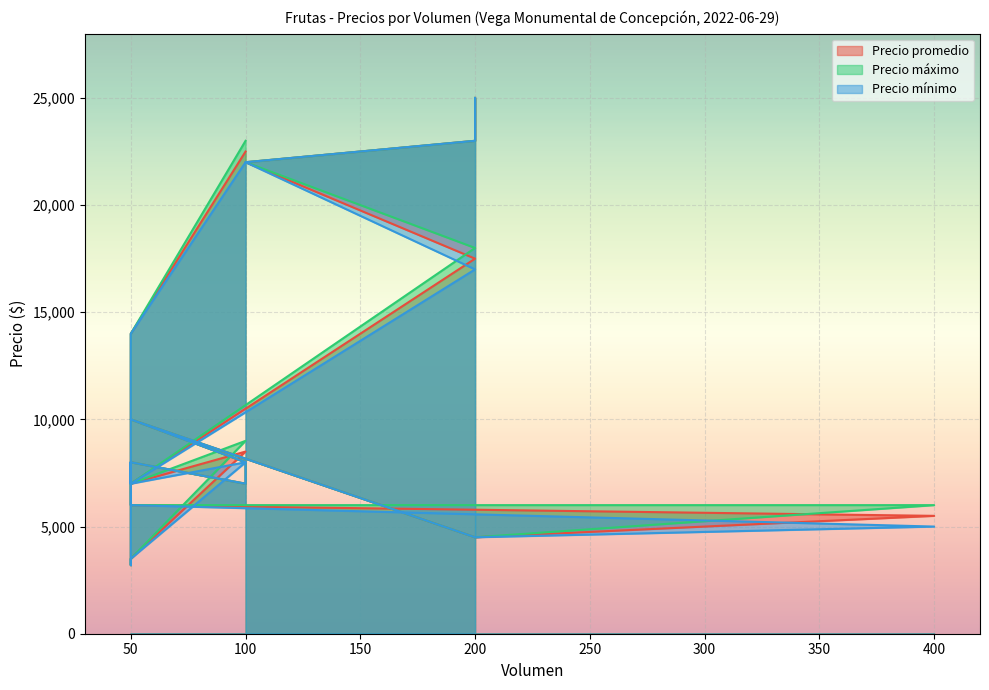

What is the sum of all Precio mínimo values?

230200